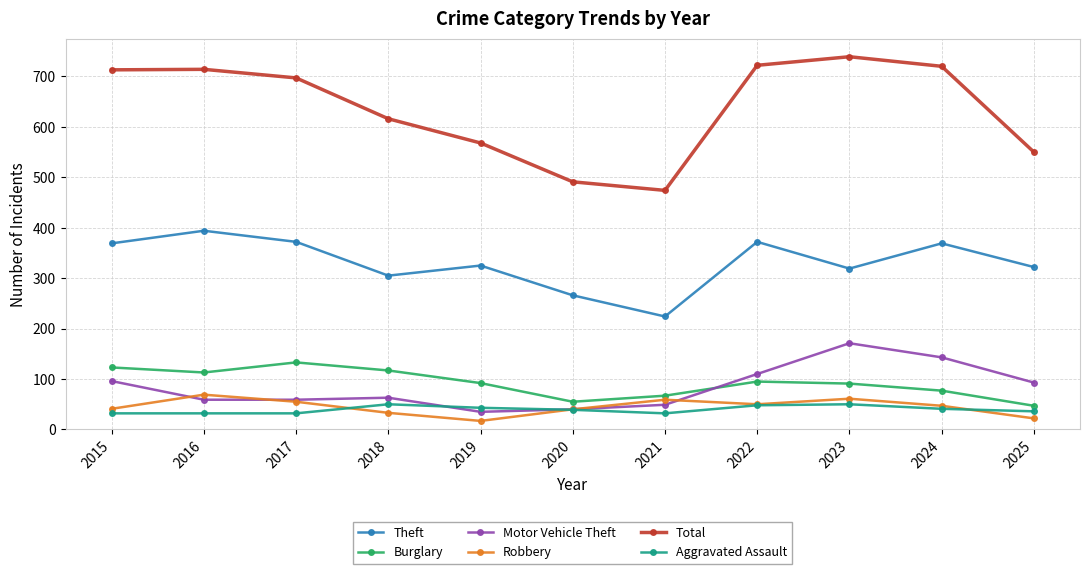

How many lines are shown in the chart?

6